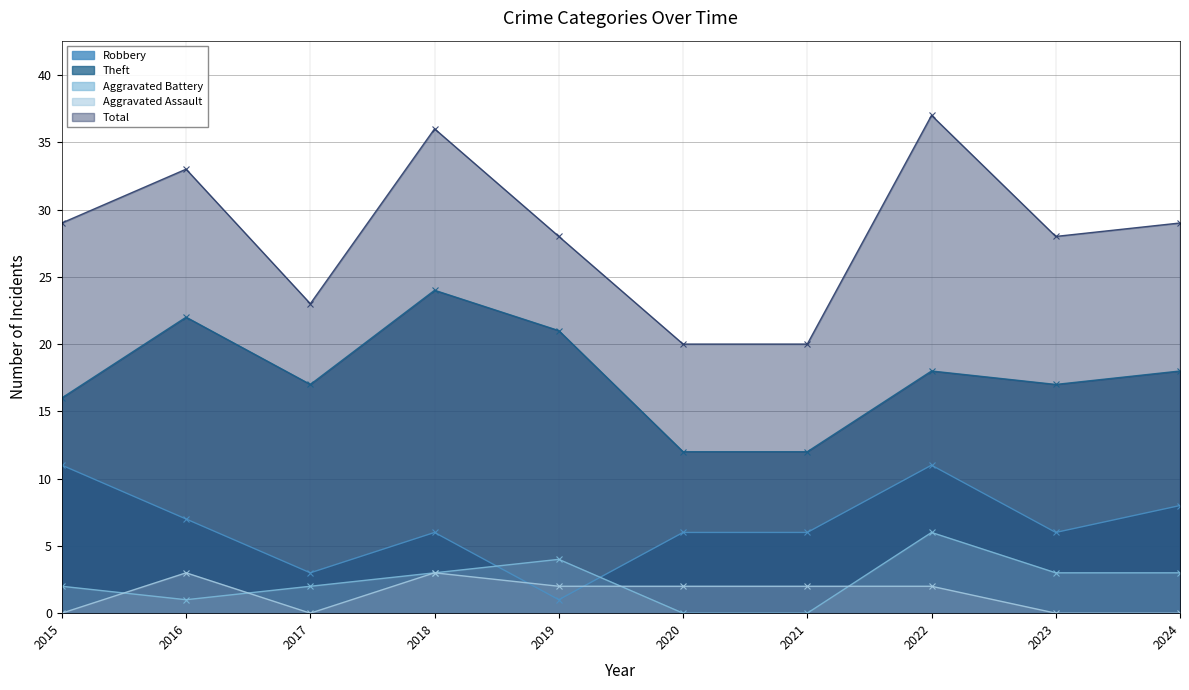

Which category has the highest value across all series?

2022